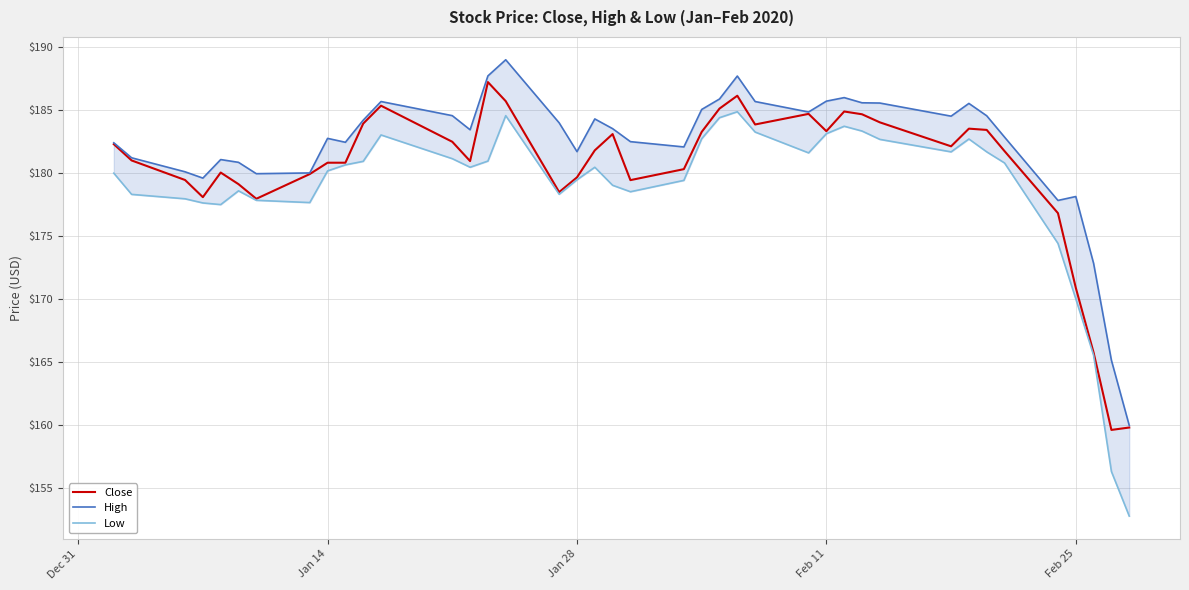

True or false: Close and High intersect in this chart.

False